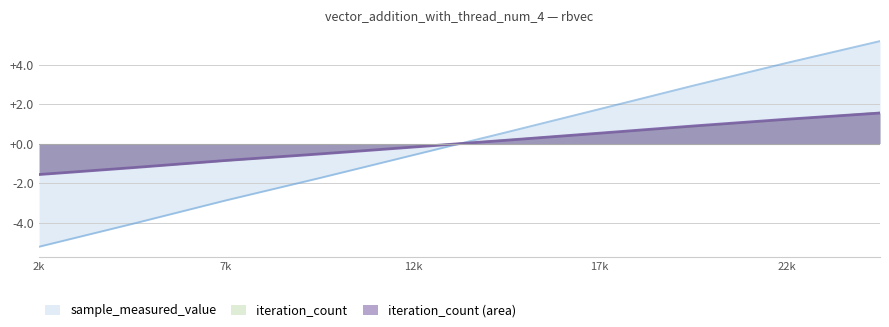

Which series ends up on top after the final intersection of iteration_count and sample_measured_value?

iteration_count